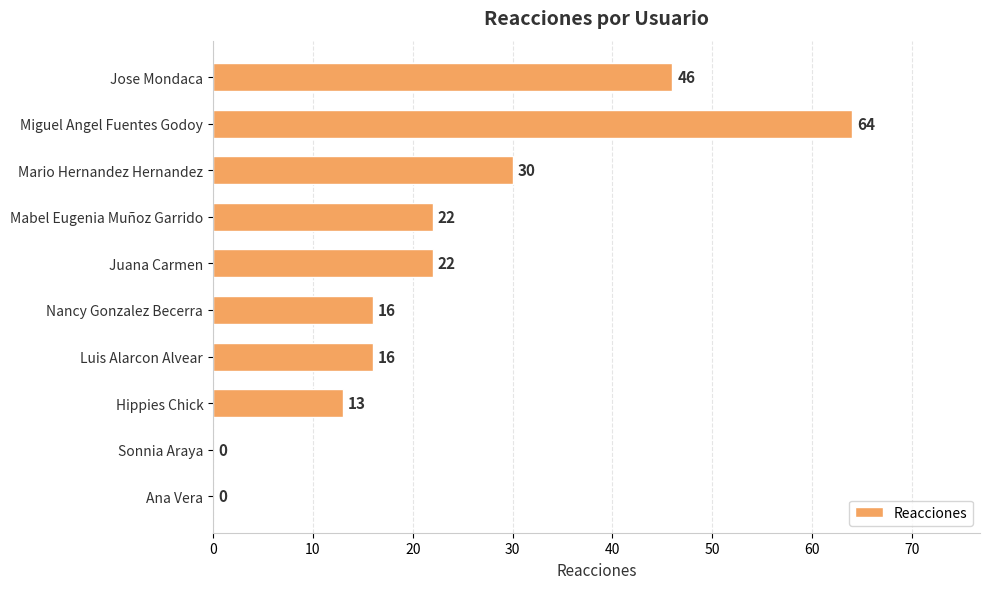

How many categories are shown in the chart?

10